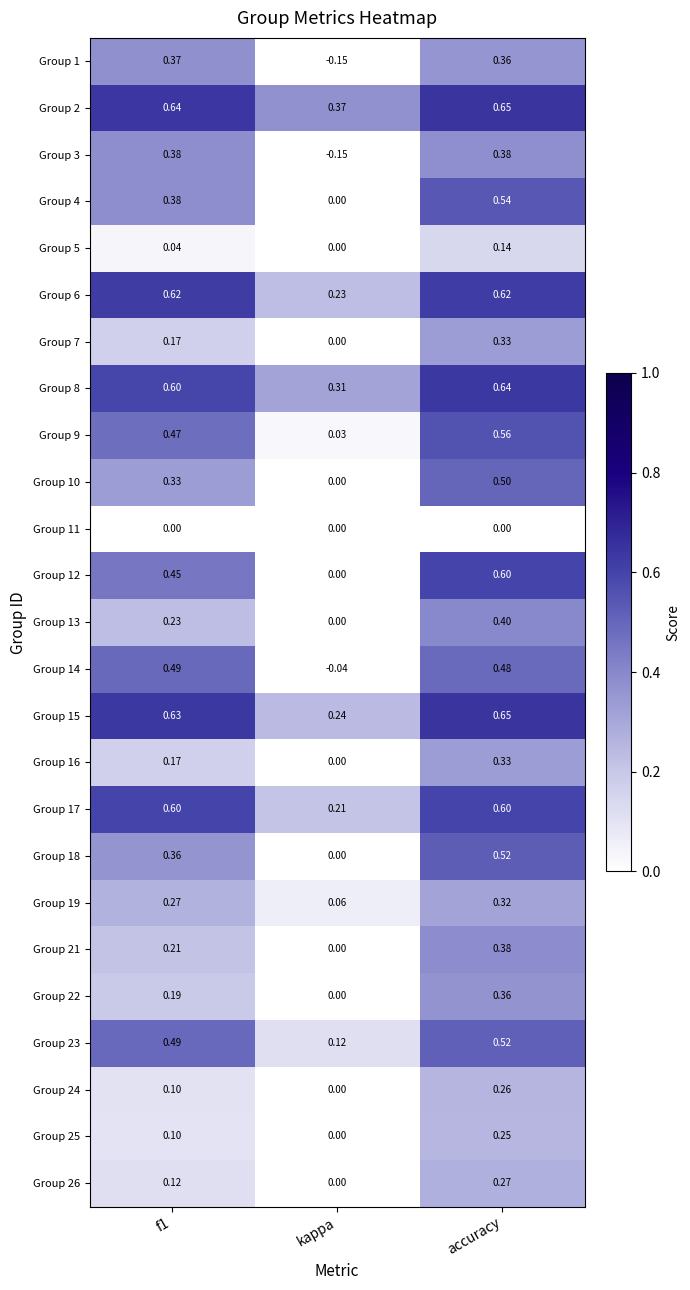

Which label corresponds to the smallest value in the chart?

kappa